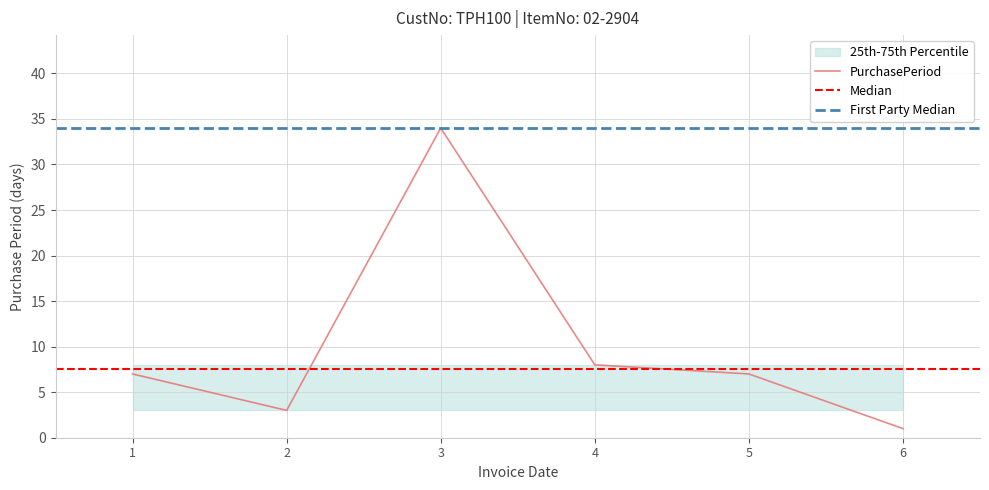

Which category has the lowest value in the PurchasePeriod series?

6